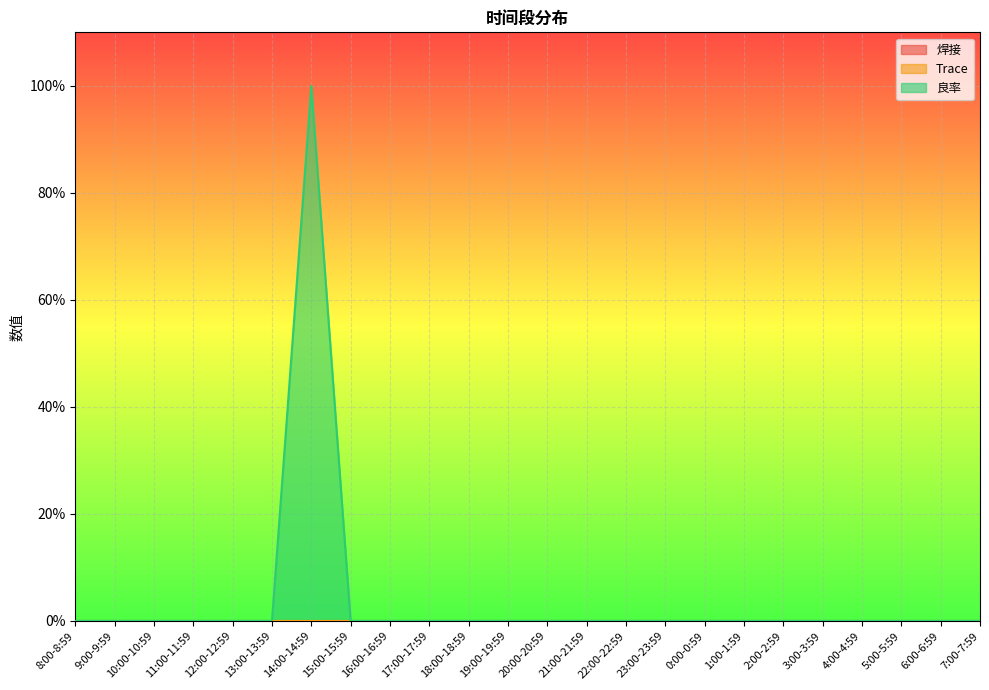

Which series has the largest range (max minus min)?

良率